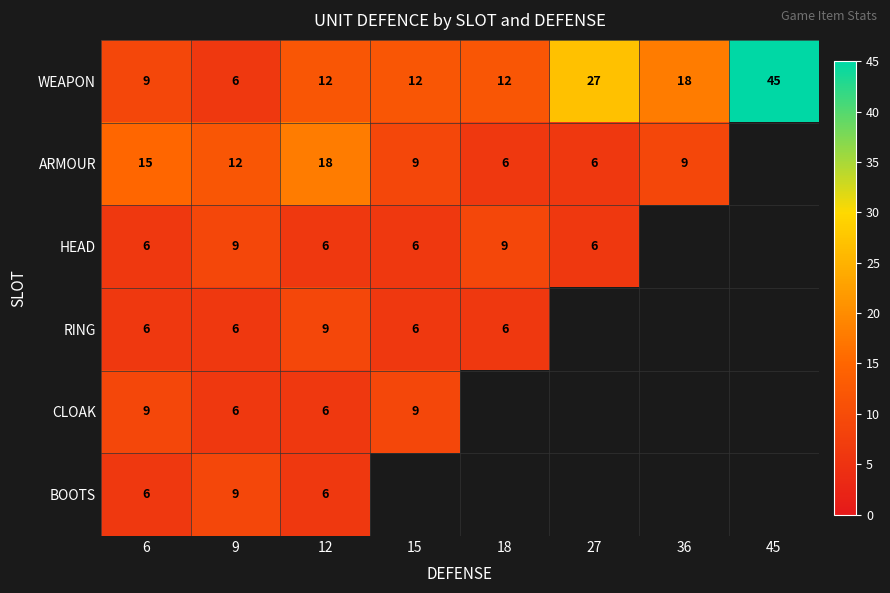

At which label is WEAPON closest to 25?

27